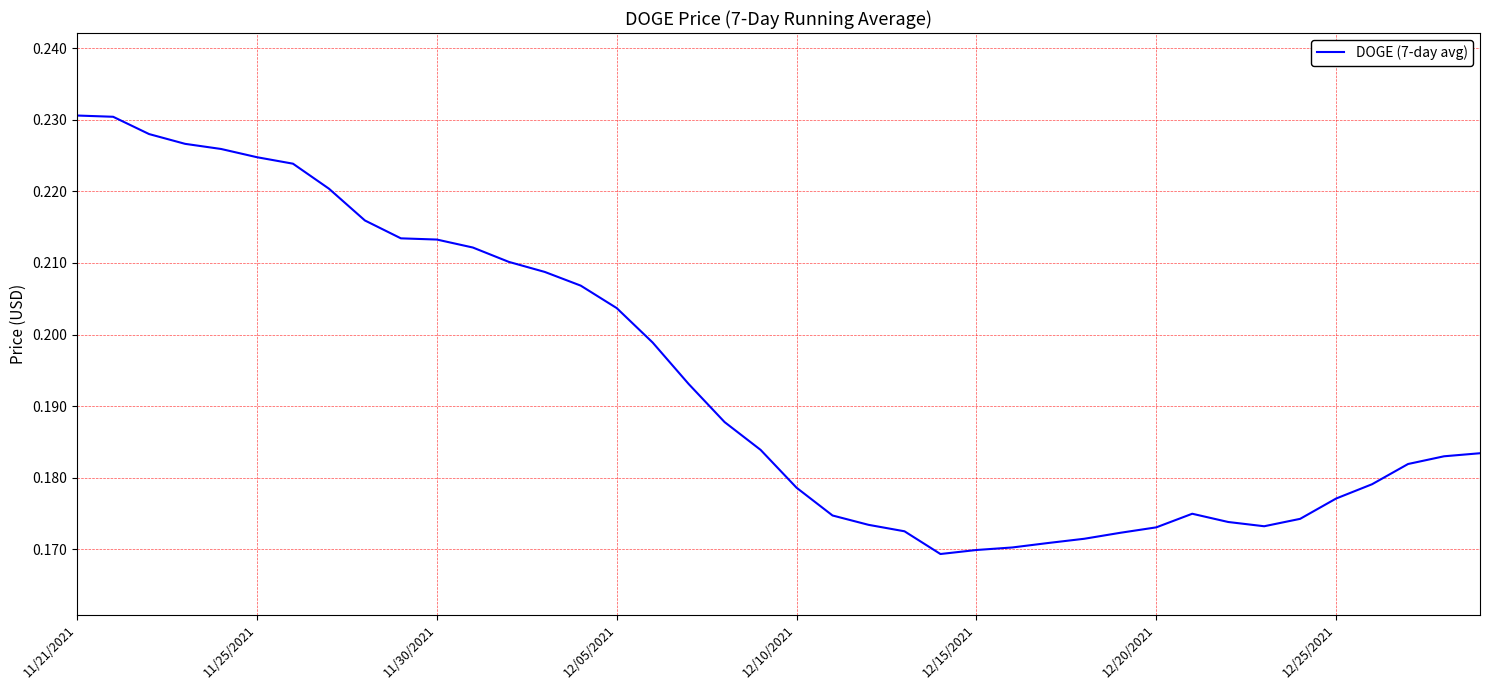

How many lines are shown in the chart?

1